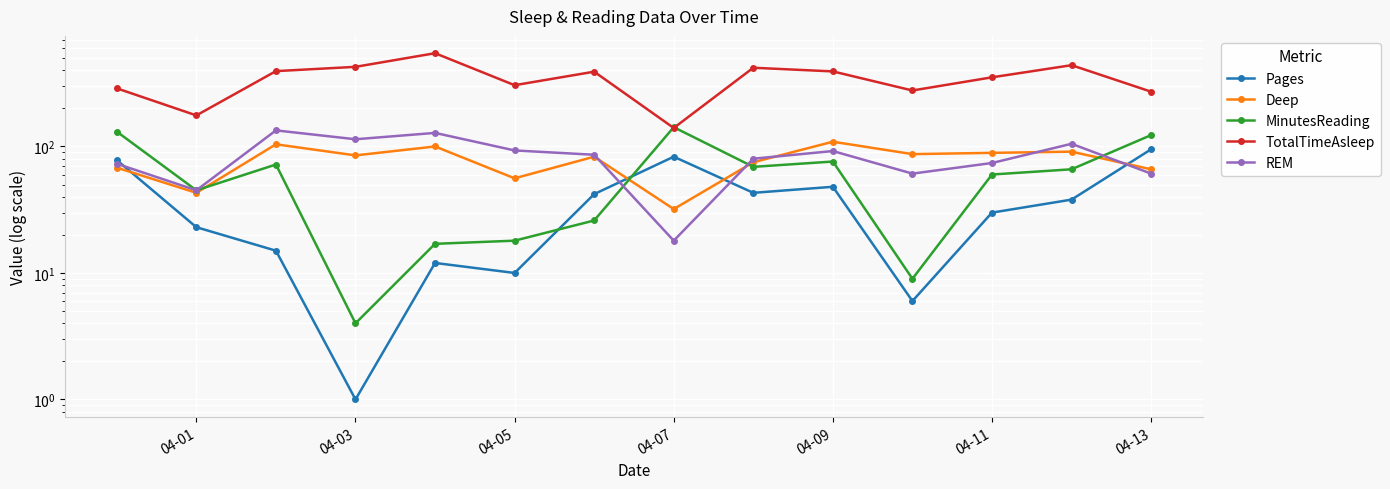

Rank the series by their maximum value, from lowest to highest.

Pages, Deep, REM, MinutesReading, TotalTimeAsleep